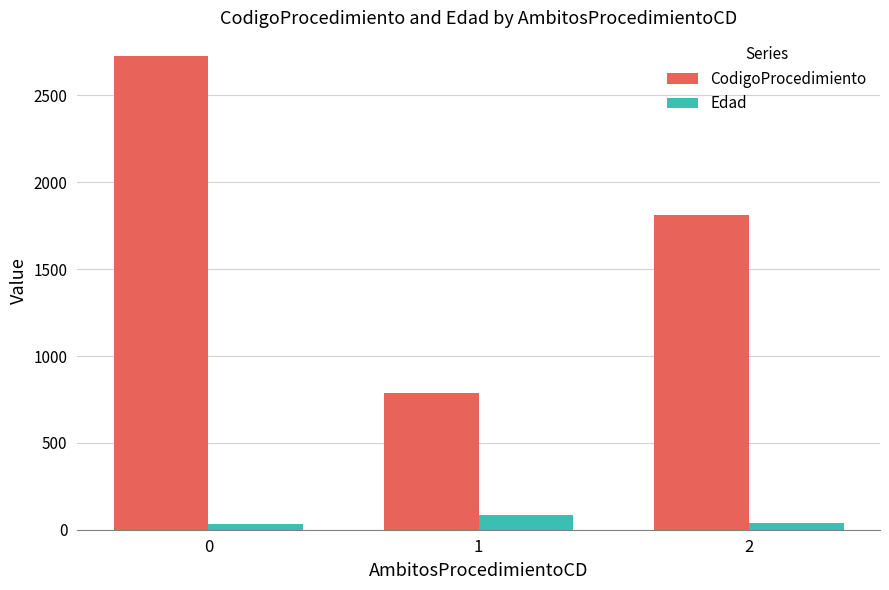

How many bars are there in each group?

2